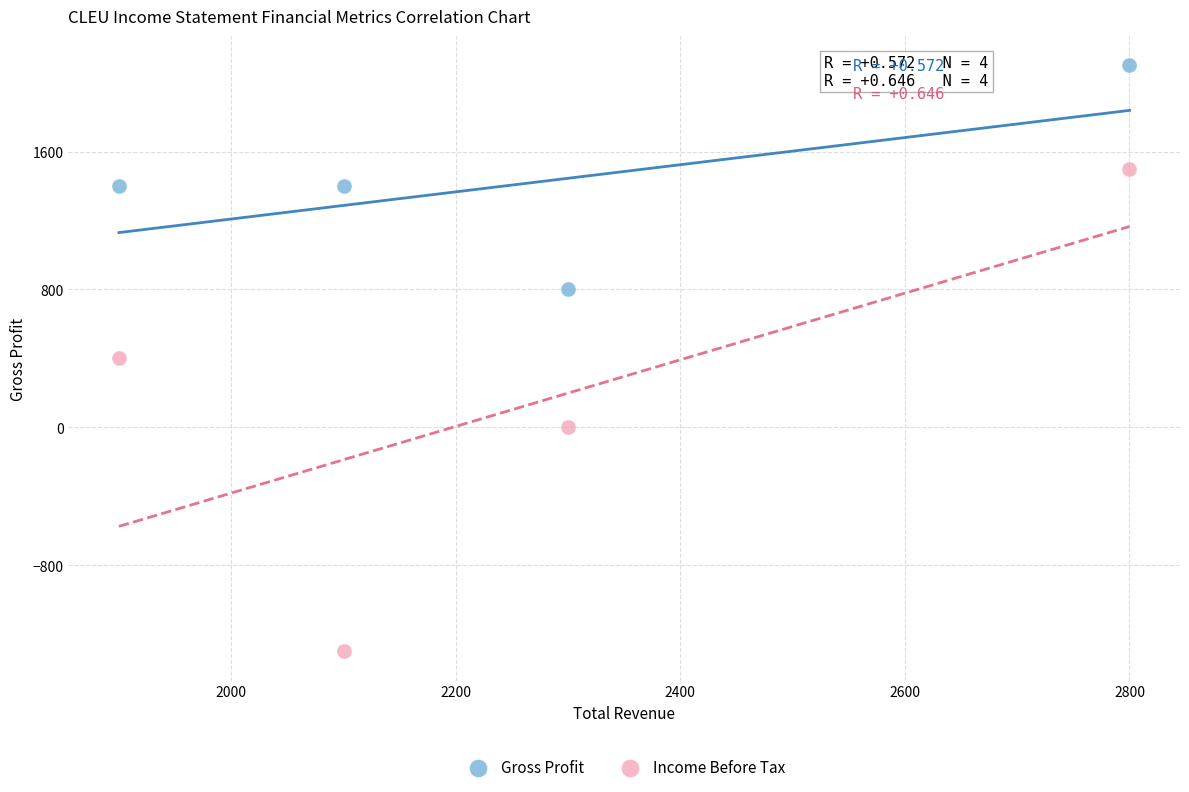

Which series contains the highest Y value?

Gross Profit